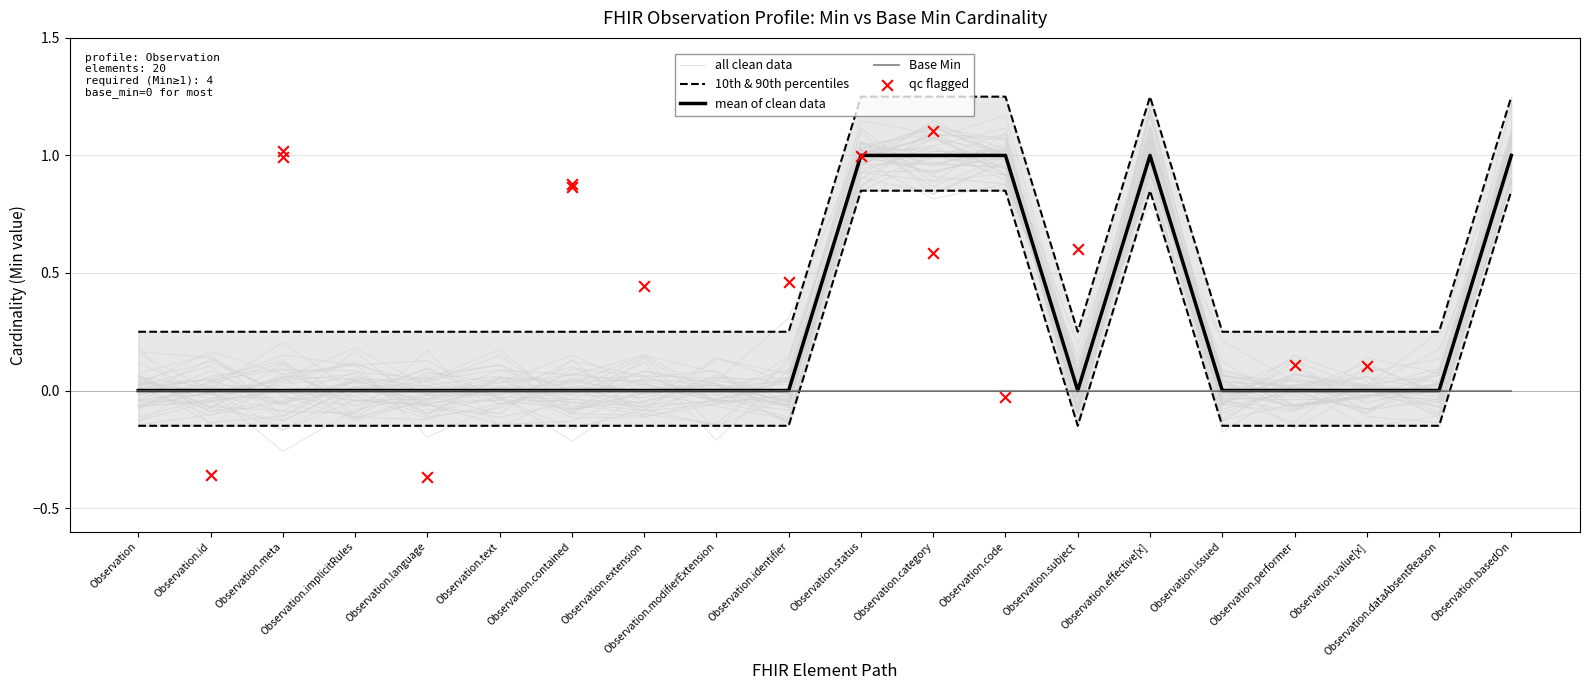

Which has a higher value, Observation.status or Observation?

Observation.status